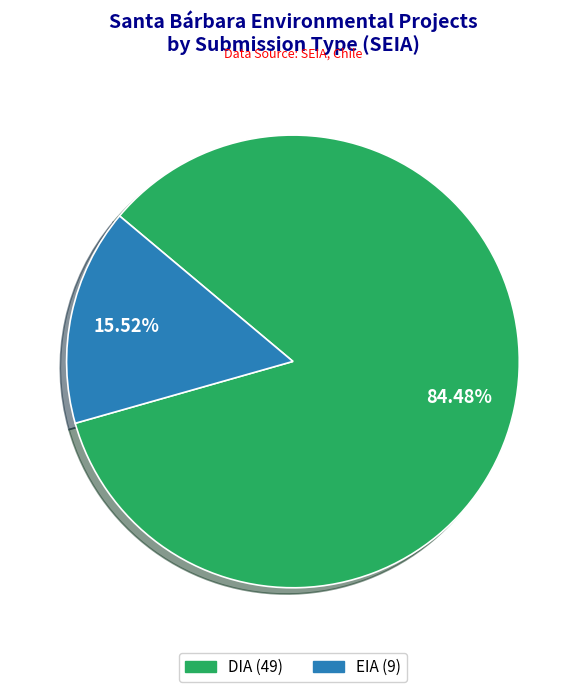

What is the majority slice?

DIA